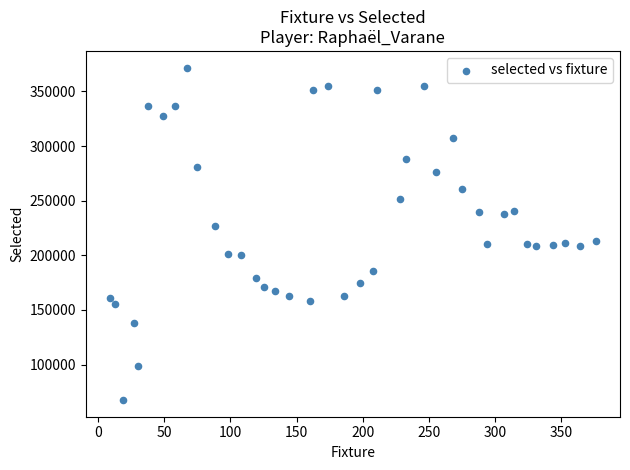

What is the range of Y values (max minus min)?

304390